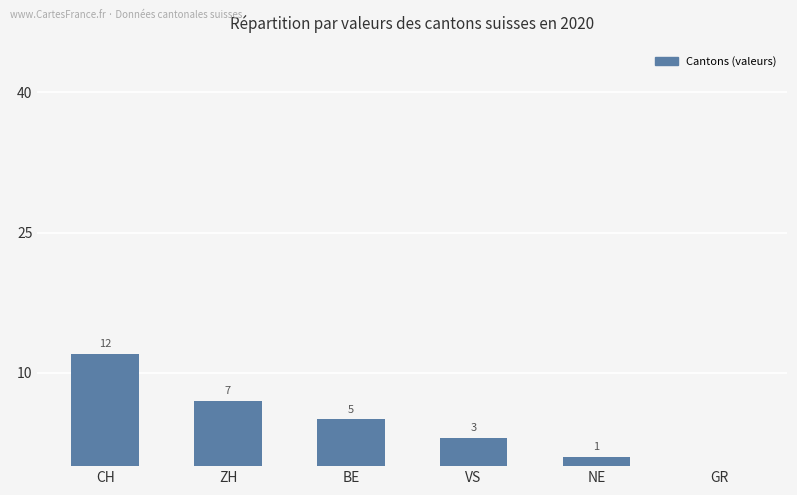

True or false: the data shows 1 at NE.

True